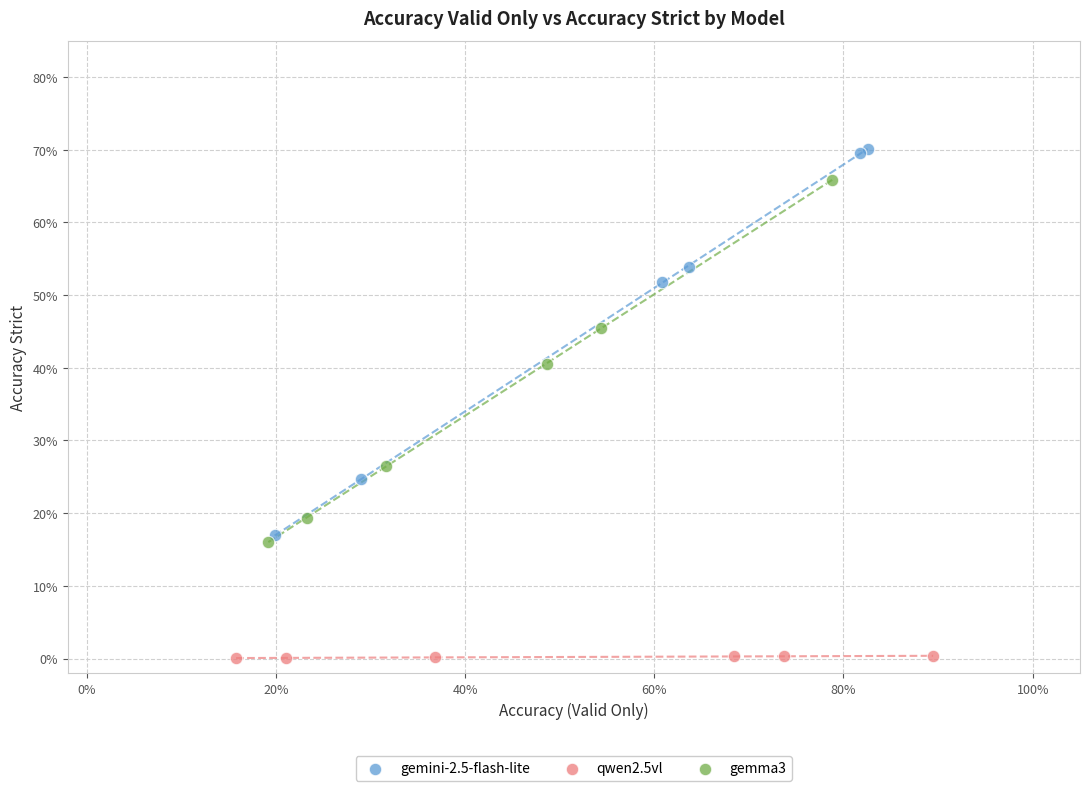

What are all the series names shown in the legend?

gemini-2.5-flash-lite, qwen2.5vl, gemma3